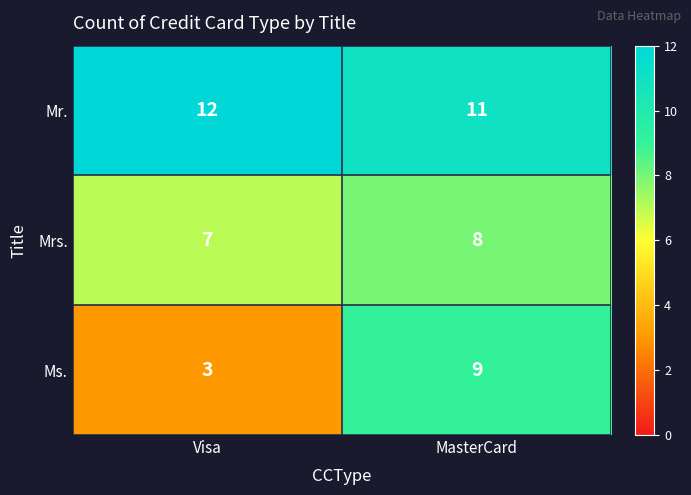

At which label does Mr. reach its minimum?

MasterCard